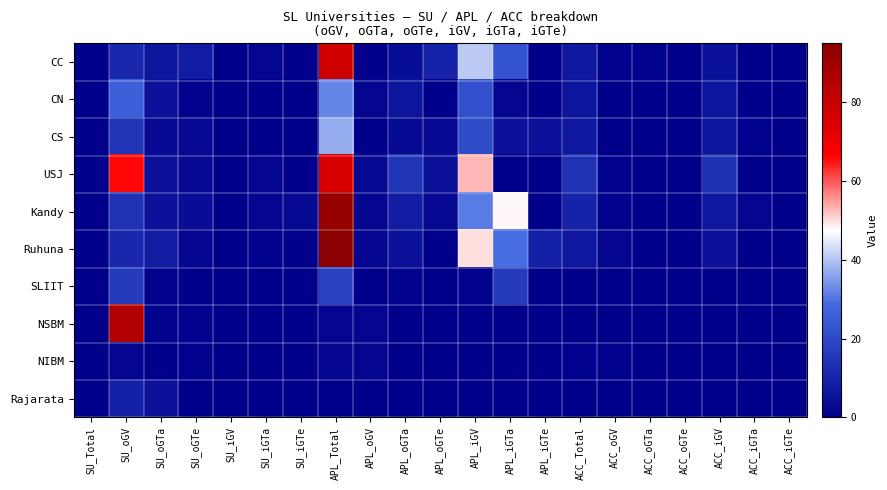

At how many categories does at least one series exceed 35?

4